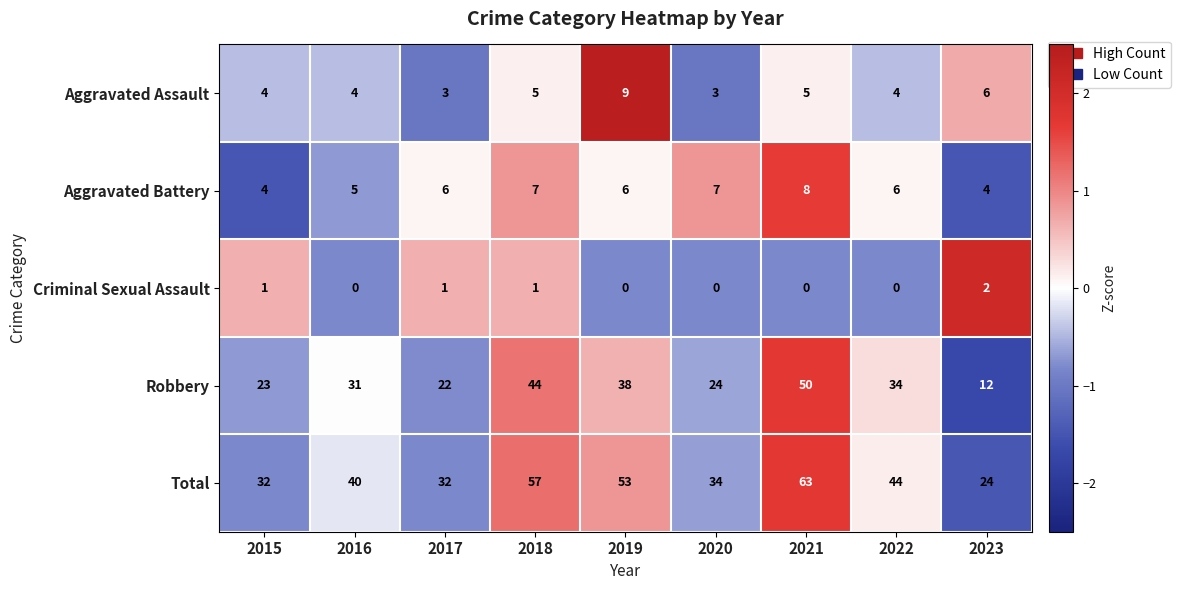

Rank the series by their maximum value, from lowest to highest.

Criminal Sexual Assault, Aggravated Battery, Aggravated Assault, Robbery, Total